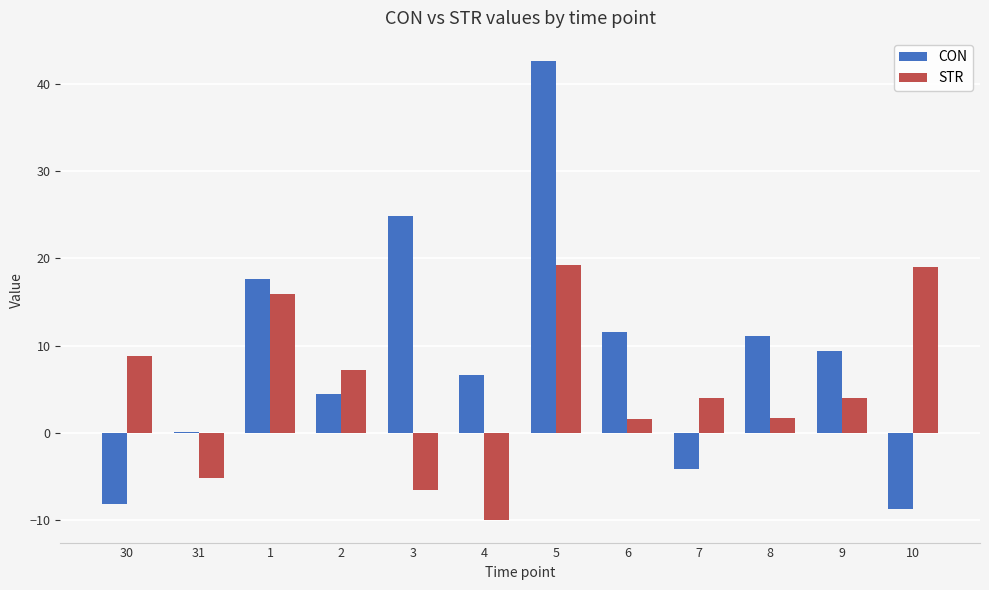

Is it true that CON equals 0.1 at 31?

True